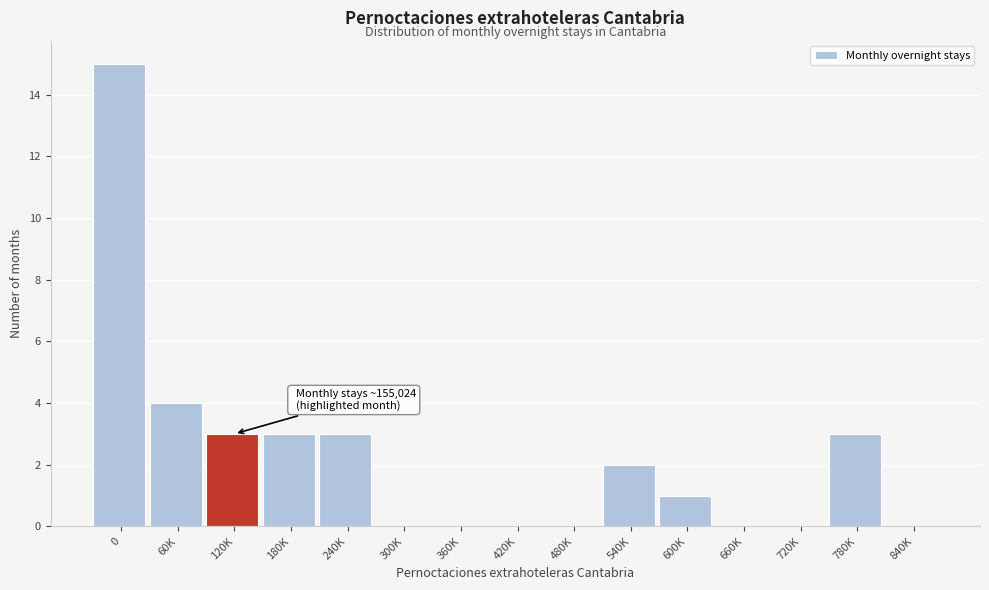

Reading right to left, extract all data points from this chart.

840K=0	780K=3	720K=0	660K=0	600K=1	540K=2	480K=0	420K=0	360K=0	300K=0	240K=3	180K=3	120K=3	60K=4	0=15